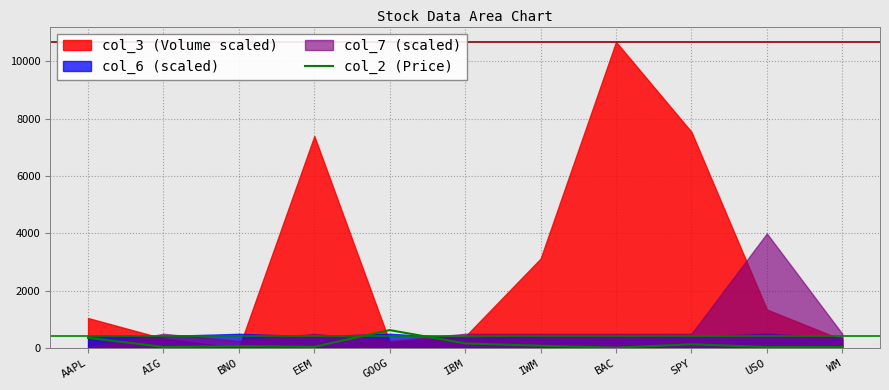

Does the chart have visible grid lines?

Yes